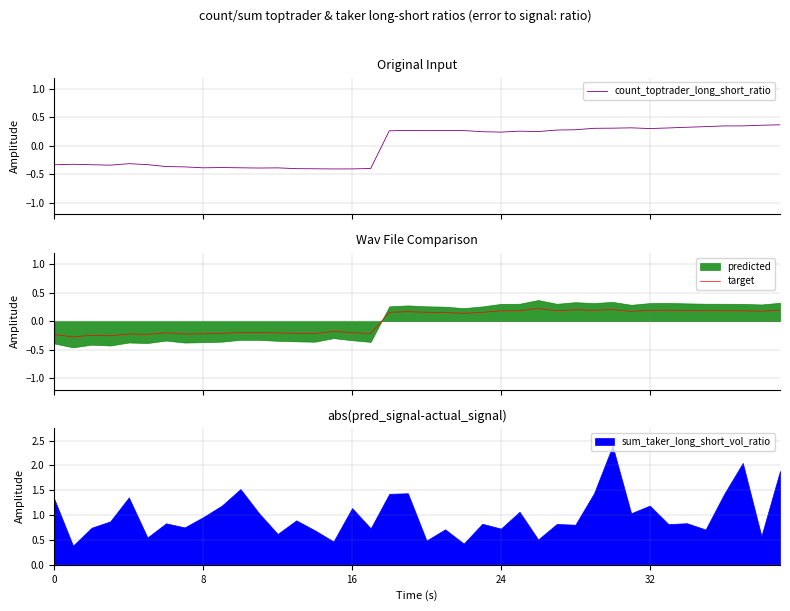

Which series has the widest spread of values?

count_toptrader_long_short_ratio